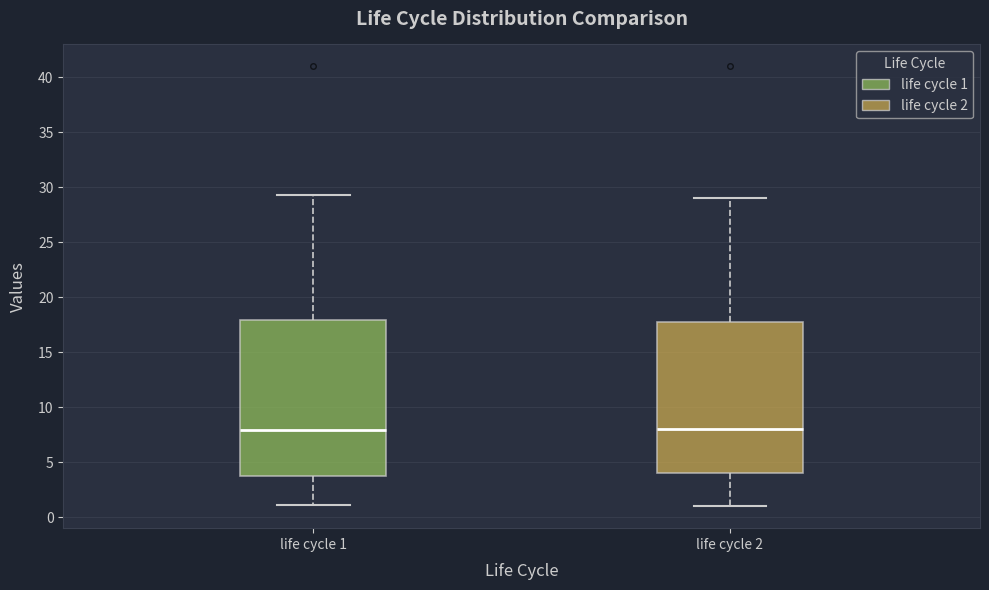

Reading left to right, transcribe this box plot: for each box, give where its median line is, the range the box spans, and where its two whiskers end, as read against the y-axis. The values are not printed on the chart, so give them approximately, as read against the axis.

life cycle 1: median 8.0, box 3.5 to 18.0, whiskers 1.0 to 29.5
life cycle 2: median 8.0, box 4.0 to 18.0, whiskers 1.0 to 29.0